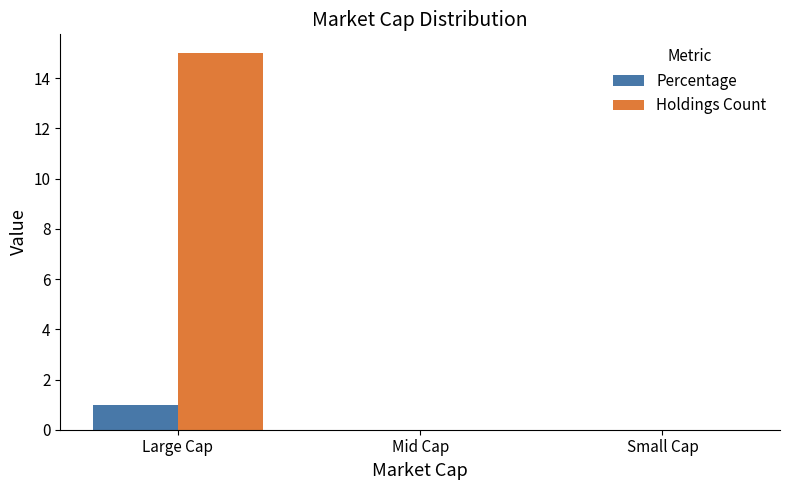

True or false: Percentage has a value of 1 at Large Cap.

True